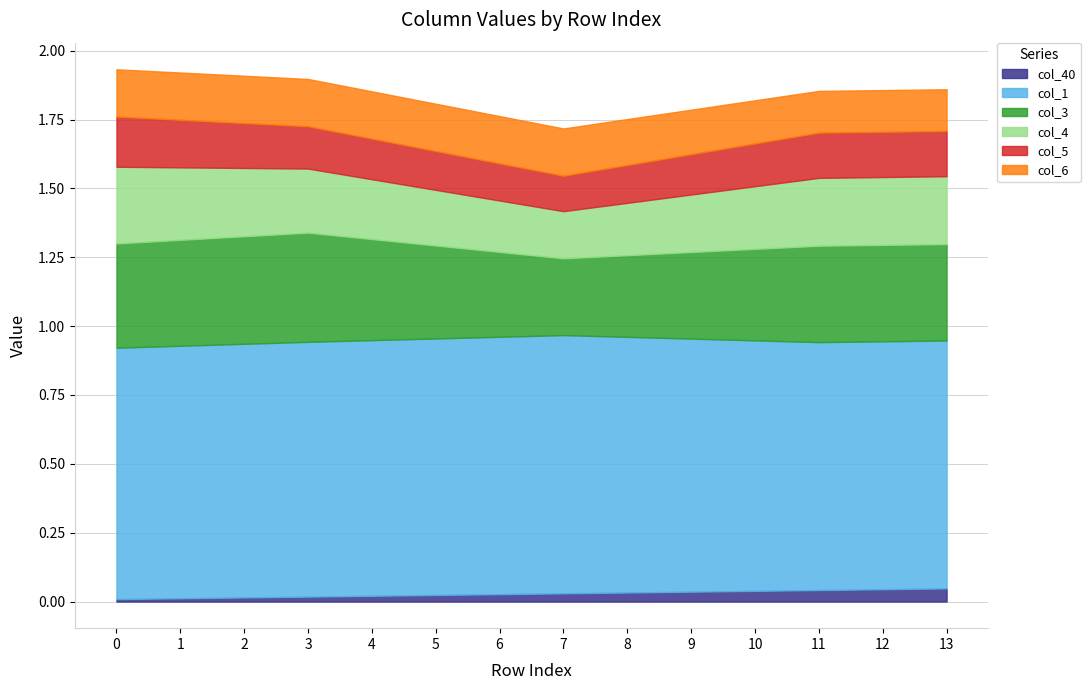

Which category has the highest value in the col_3 series?

3